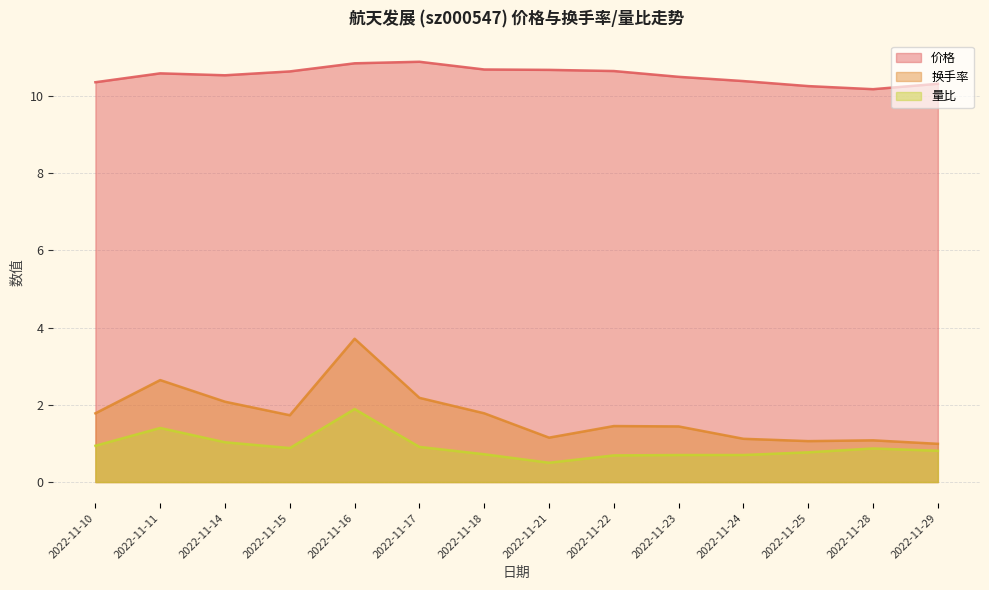

What is the minimum value for 换手率?

1.0